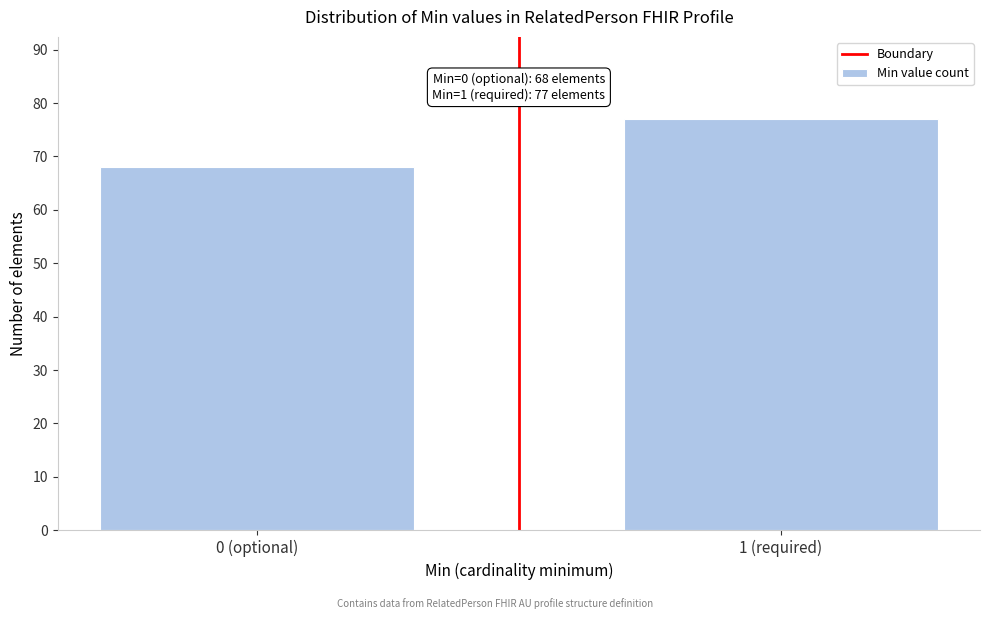

Reading left to right, list all the values displayed in this chart.

0 (optional)=68	1 (required)=77